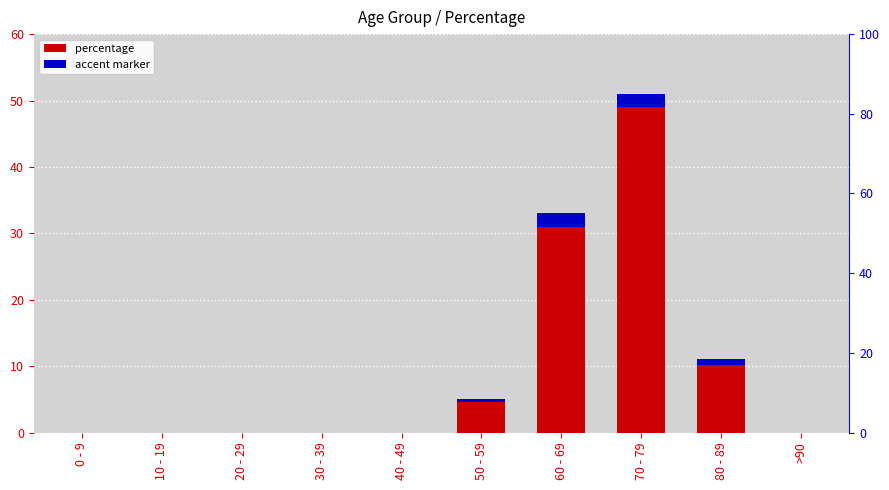

True or false: the data shows 56 at 60 - 69.

False